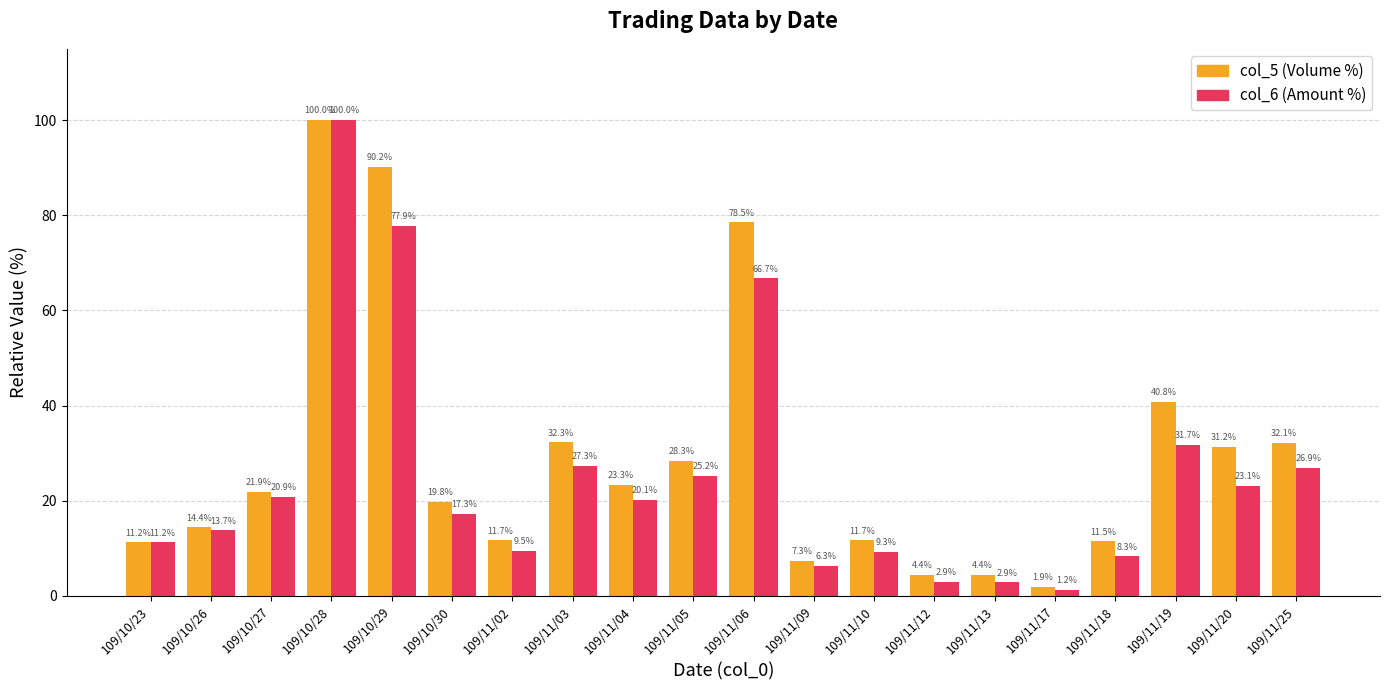

Which series has the widest spread of values?

col_6 (Amount %)